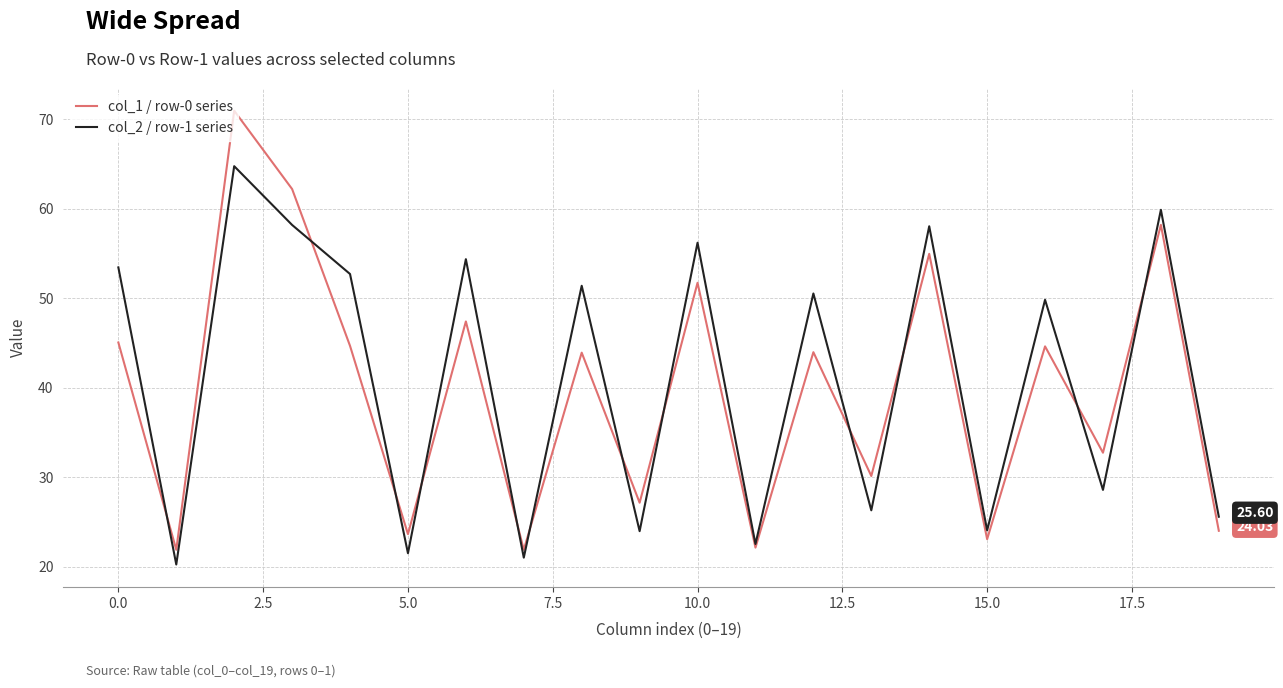

Which series has the widest spread of values?

col_1 / row-0 series